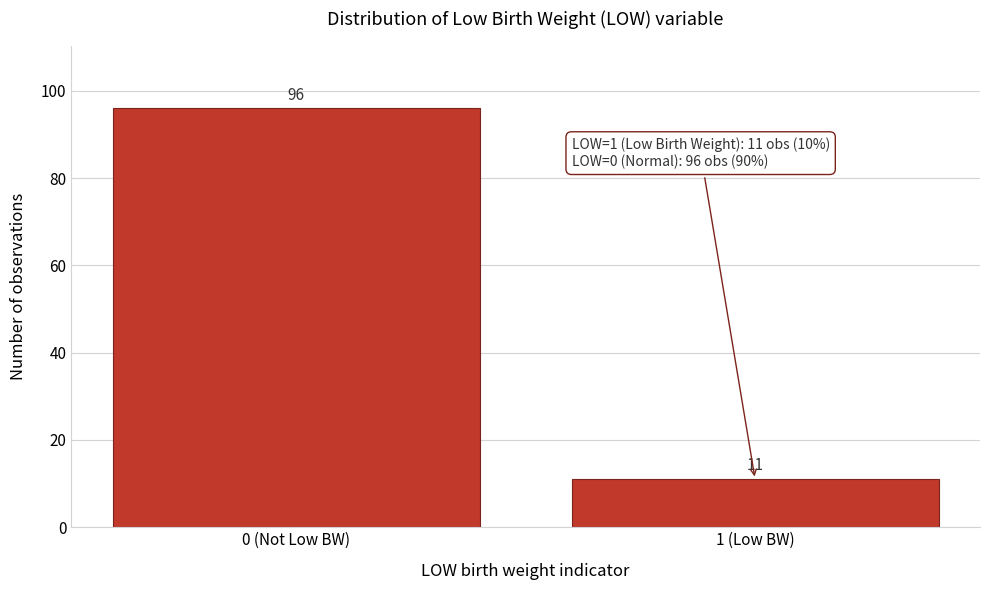

Reading right to left, what are all the values shown in this chart?

1 (Low BW)=11	0 (Not Low BW)=96